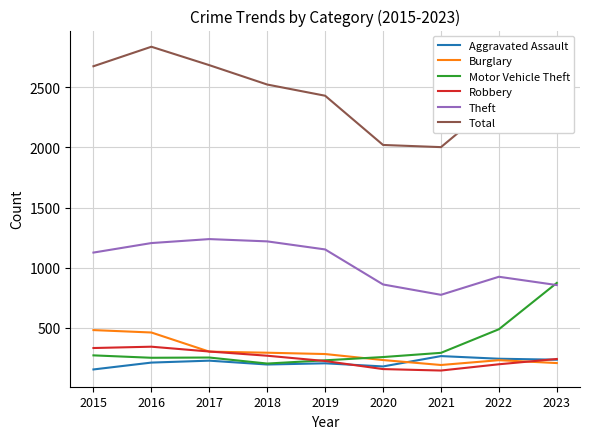

What is the greatest value displayed?

2836